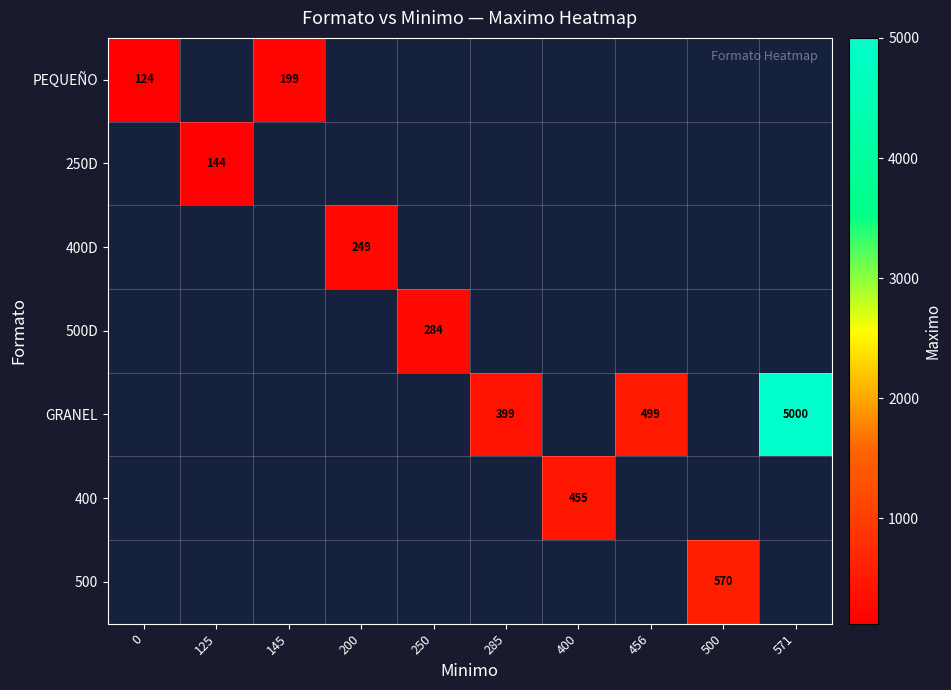

Which has a higher value, 200 or 400?

400